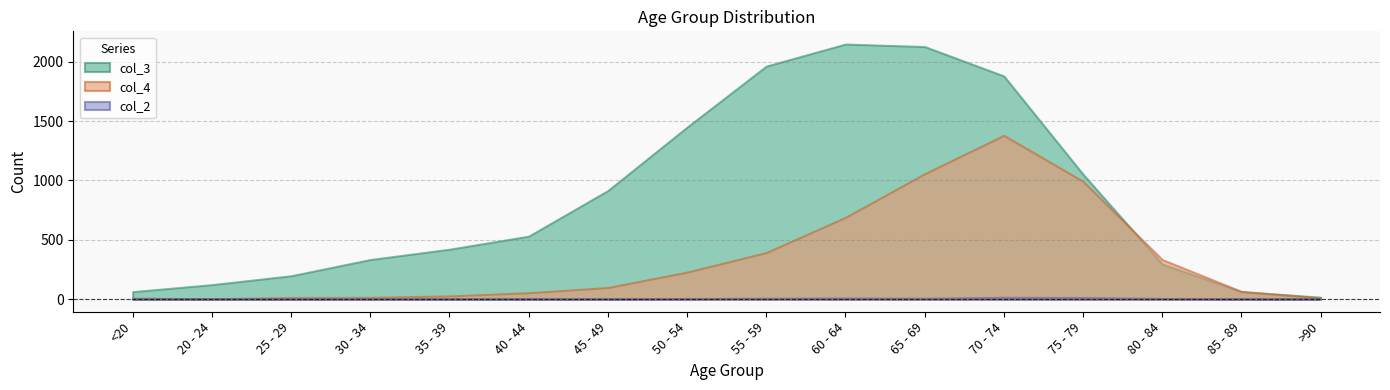

True or false: col_3 has a value of 196 at 25 - 29.

True